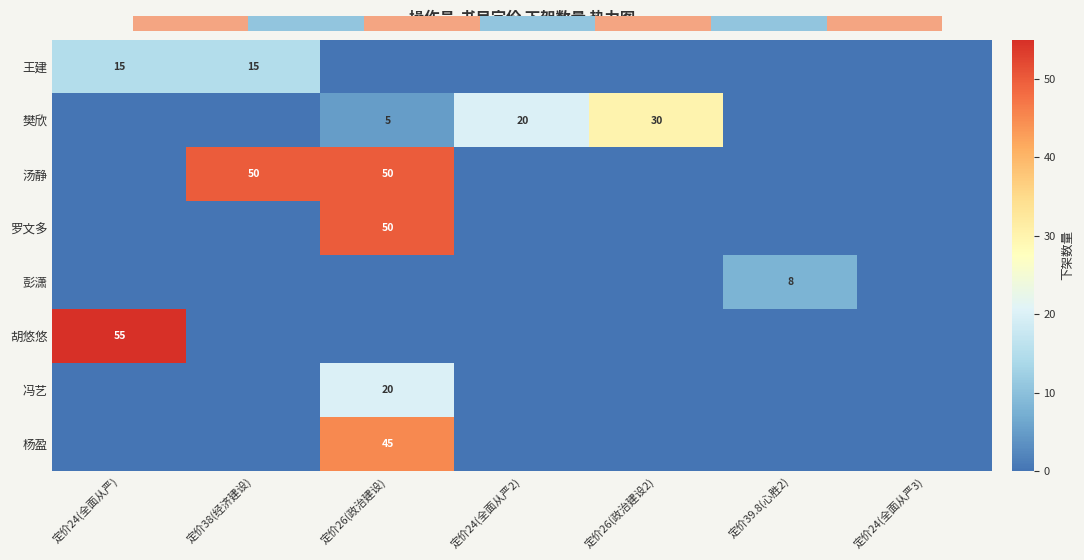

Is it true that 王建 equals 27 at 定价38(经济建设)?

False